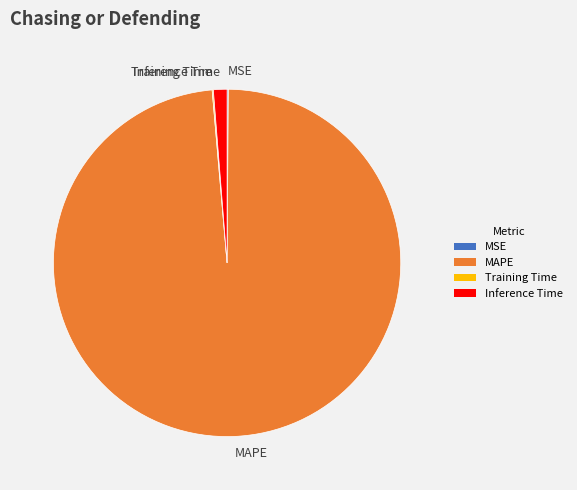

Is Inference Time the majority of the pie?

No